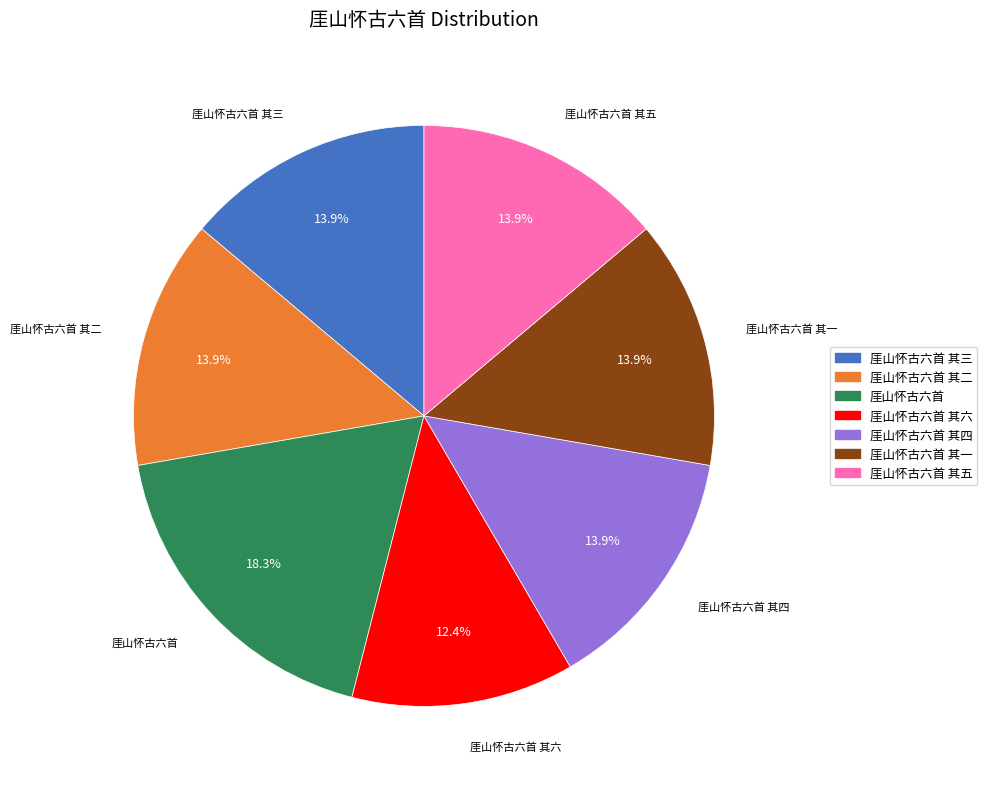

Is there any slice that represents more than half of the pie?

No